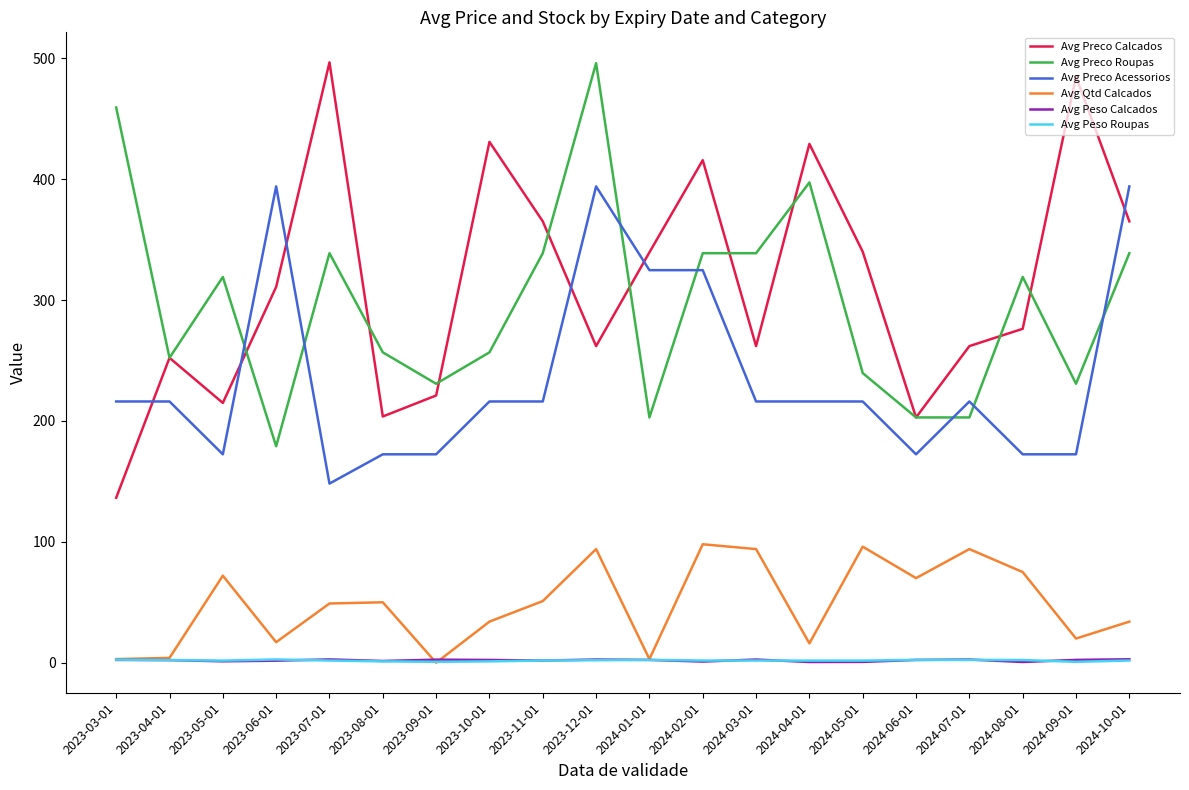

The value of Avg Preco Acessorios at 2024-08-01 is 256.4. True or false?

False